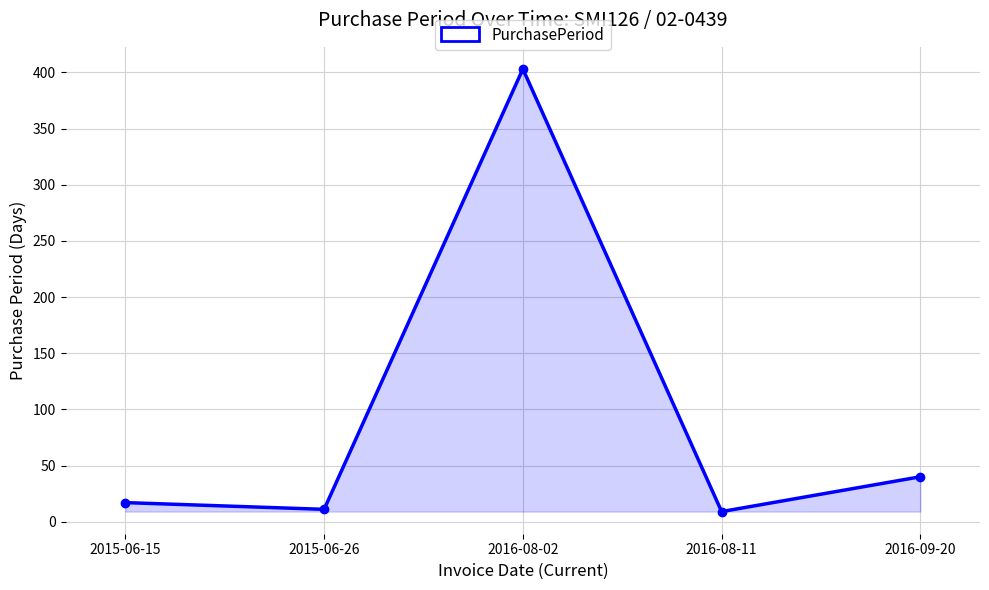

What is the difference between the second highest and minimum values?

31